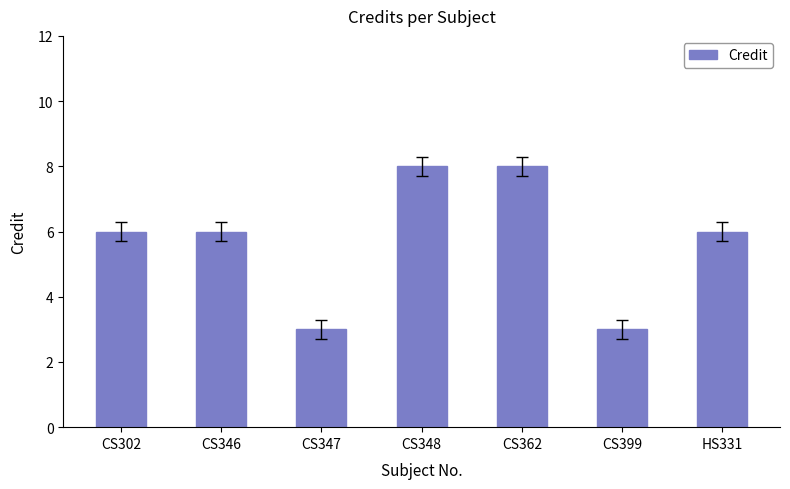

What position from the left is CS362?

5